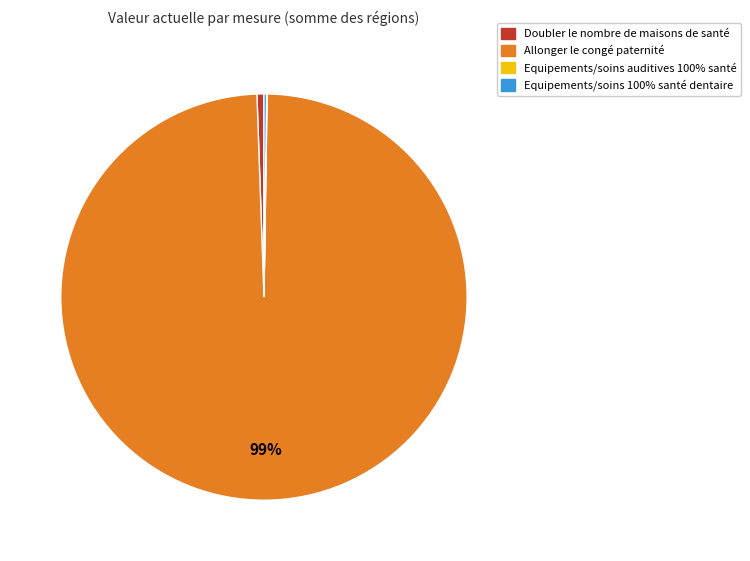

Does any single category account for the majority?

Yes